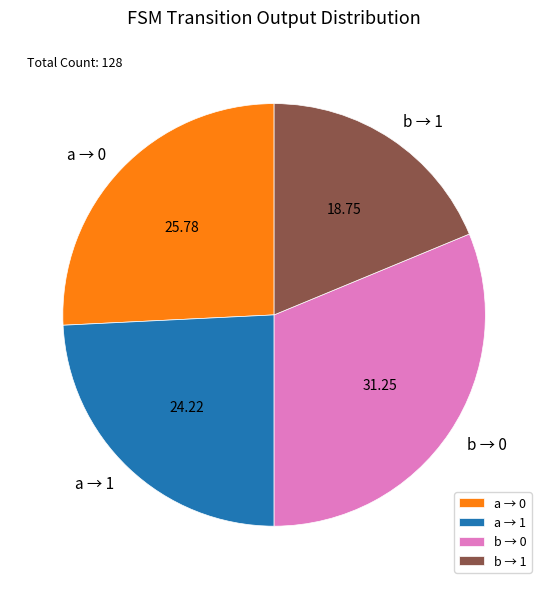

Do b → 0 and a → 0 together represent more than half of the pie?

Yes